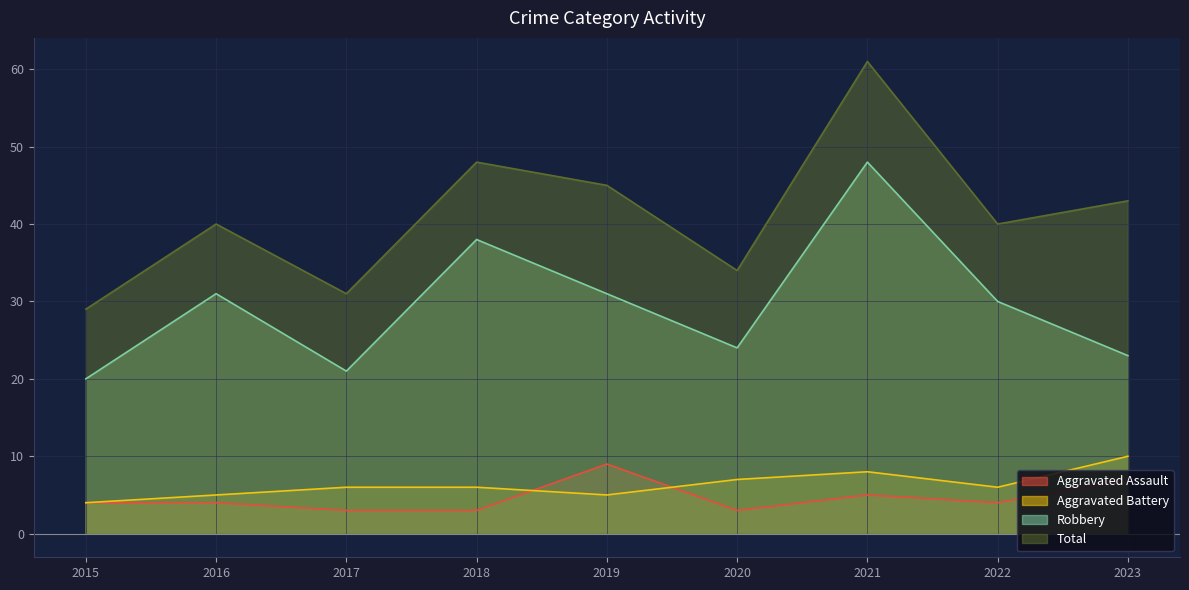

At which label does Total first exceed 40?

2018